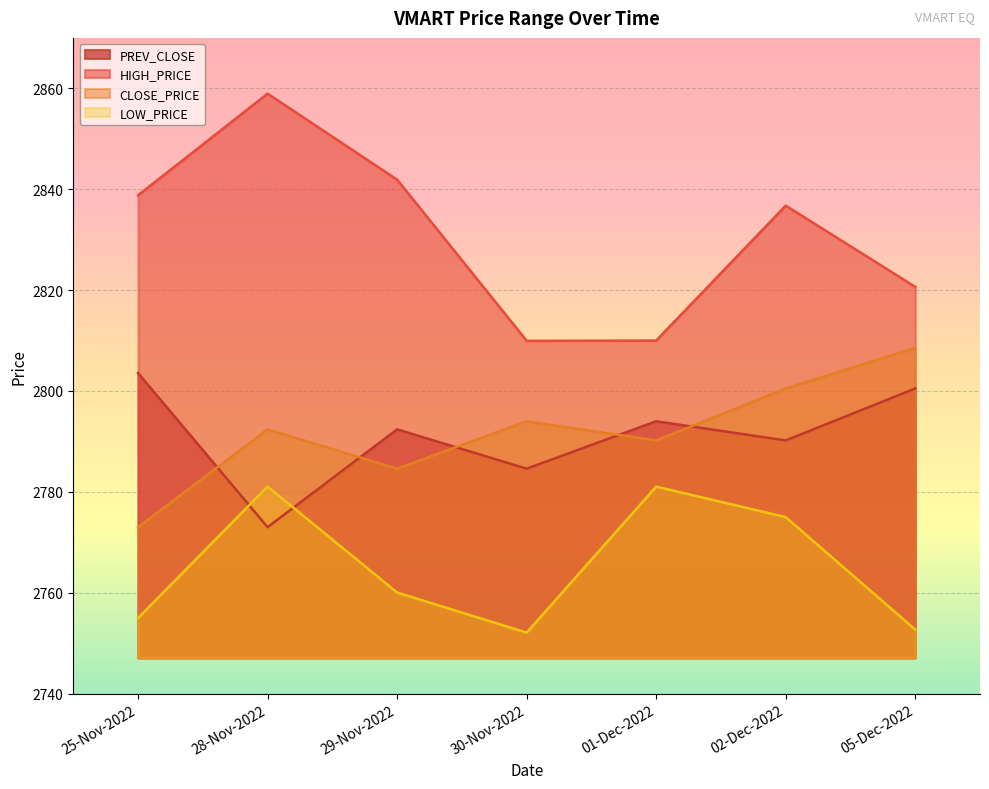

Reading right to left, transcribe all the data shown in this chart.

PREV_CLOSE: 05-Dec-2022=2800.5	02-Dec-2022=2790.2	01-Dec-2022=2794.0	30-Nov-2022=2784.6	29-Nov-2022=2792.4	28-Nov-2022=2773.0	25-Nov-2022=2803.6
HIGH_PRICE: 05-Dec-2022=2820.7	02-Dec-2022=2836.8	01-Dec-2022=2810.0	30-Nov-2022=2809.9	29-Nov-2022=2841.9	28-Nov-2022=2858.9	25-Nov-2022=2838.8
CLOSE_PRICE: 05-Dec-2022=2808.6	02-Dec-2022=2800.5	01-Dec-2022=2790.2	30-Nov-2022=2794.0	29-Nov-2022=2784.6	28-Nov-2022=2792.4	25-Nov-2022=2773.0
LOW_PRICE: 05-Dec-2022=2752.7	02-Dec-2022=2775.0	01-Dec-2022=2781.1	30-Nov-2022=2752.1	29-Nov-2022=2760.1	28-Nov-2022=2781.1	25-Nov-2022=2755.0